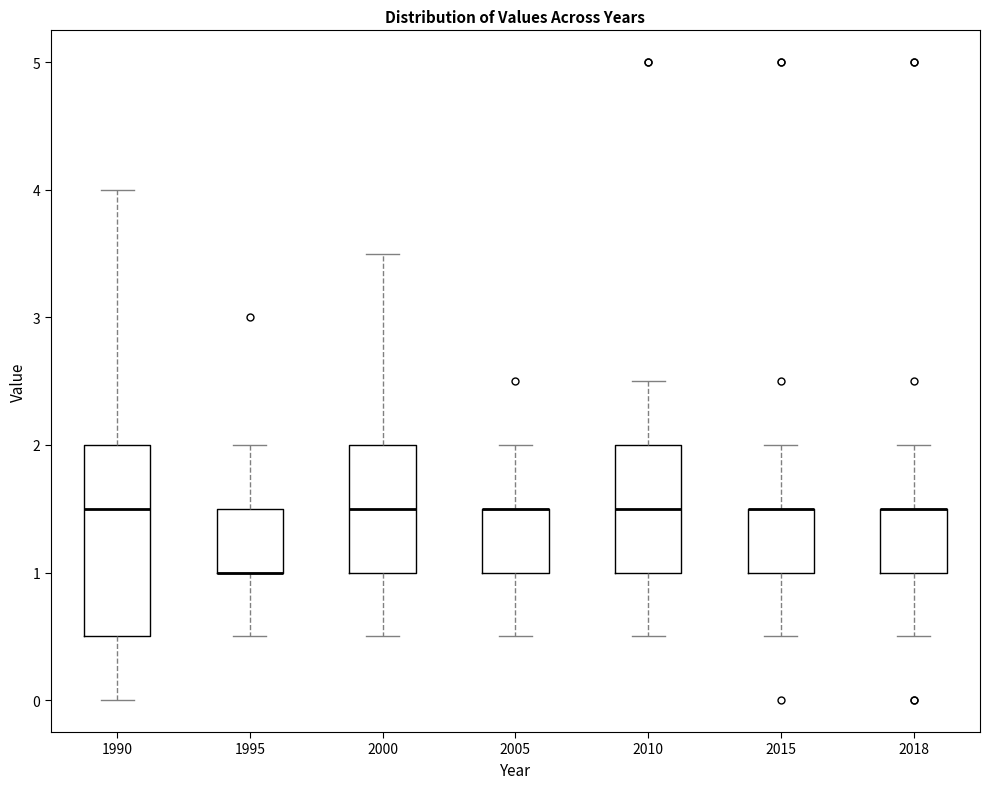

Reading left to right, transcribe this box plot: for each box, give where its median line is, the range the box spans, and where its two whiskers end, as read against the y-axis. The values are not printed on the chart, so give them approximately, as read against the axis.

1990: median 1.5, box 0.5 to 2.0, whiskers 0.0 to 4.0
1995: median 1.0 (drawn on the box's lower edge), box 1.0 to 1.5, whiskers 0.5 to 2.0
2000: median 1.5, box 1.0 to 2.0, whiskers 0.5 to 3.5
2005: median 1.5 (drawn on the box's upper edge), box 1.0 to 1.5, whiskers 0.5 to 2.0
2010: median 1.5, box 1.0 to 2.0, whiskers 0.5 to 2.5
2015: median 1.5 (drawn on the box's upper edge), box 1.0 to 1.5, whiskers 0.5 to 2.0
2018: median 1.5 (drawn on the box's upper edge), box 1.0 to 1.5, whiskers 0.5 to 2.0